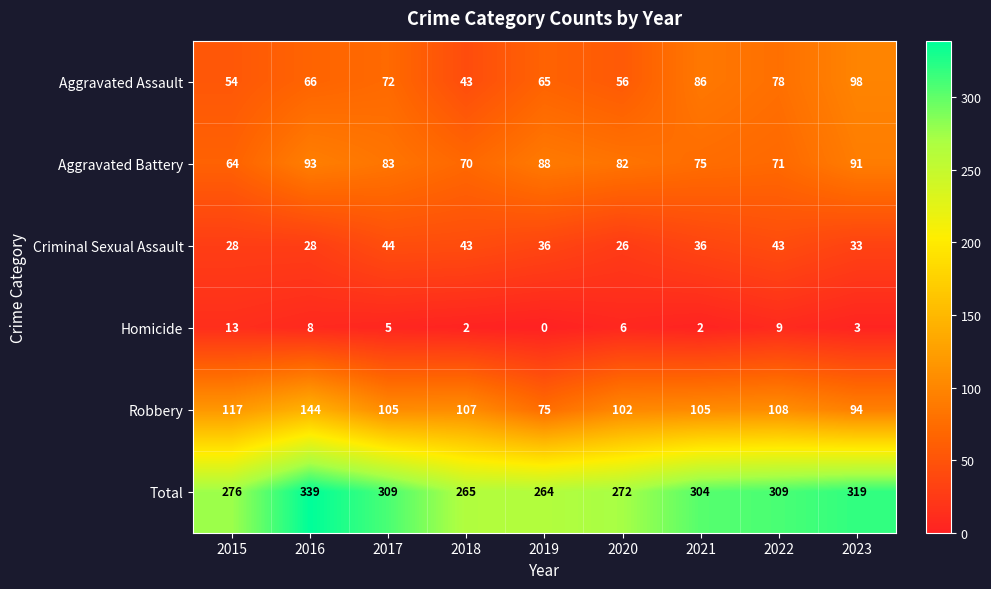

Which label corresponds to the largest value in the chart?

2016